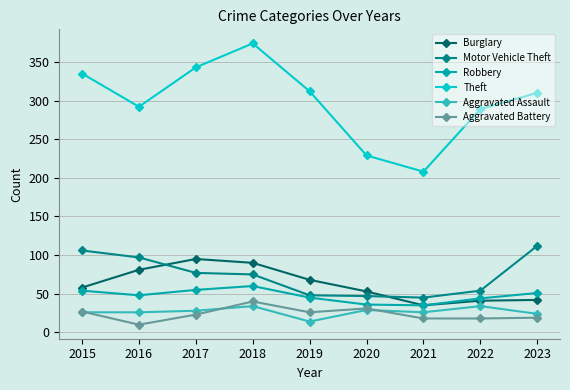

Rank the series by their maximum value, from lowest to highest.

Aggravated Assault, Aggravated Battery, Robbery, Burglary, Motor Vehicle Theft, Theft